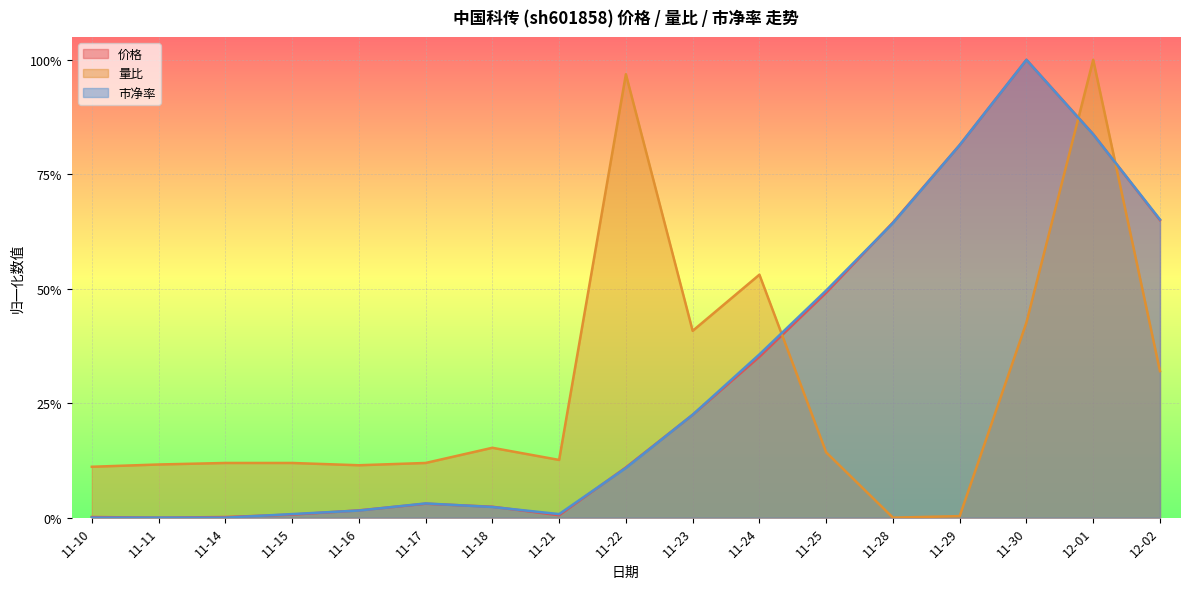

At which category is the sum across all series the highest?

12-01